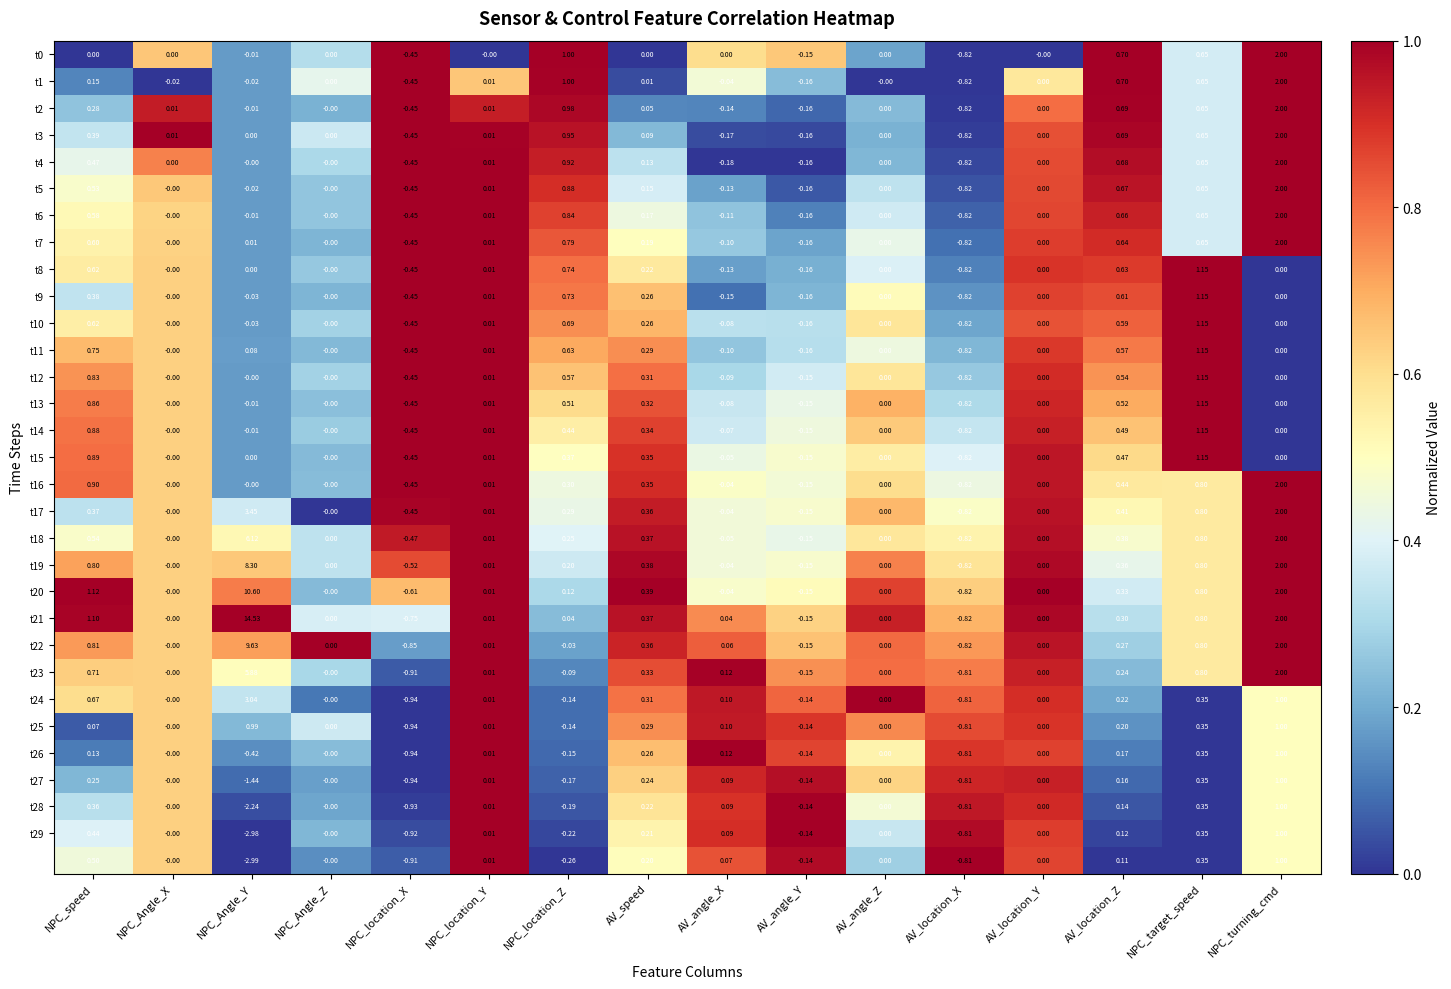

At which category is the sum across all series the highest?

NPC_Angle_Y